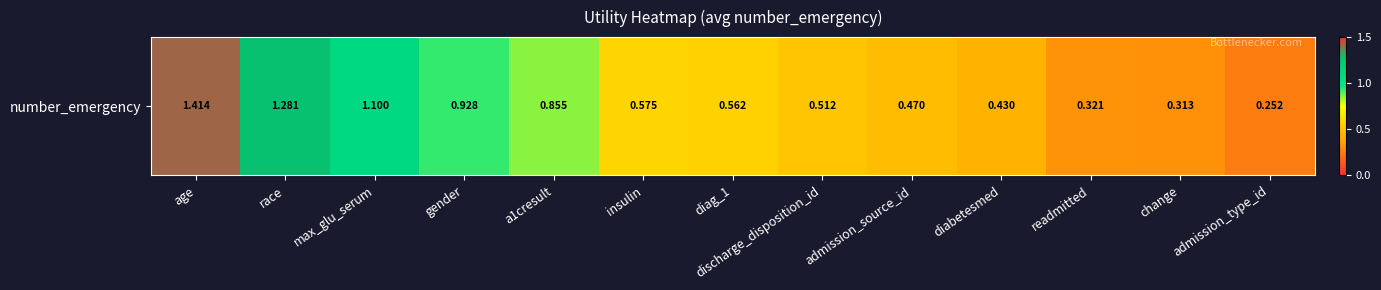

What is the sum of all values?

9.0